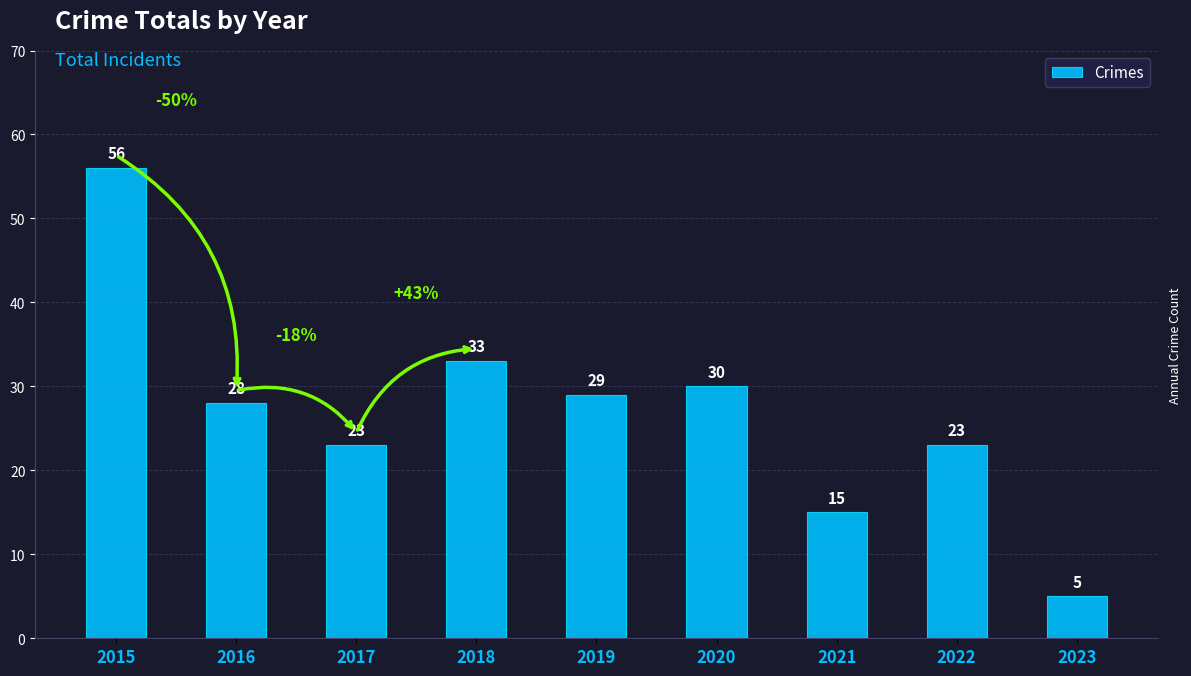

What is the change in value from 2016 to 2022?

-5